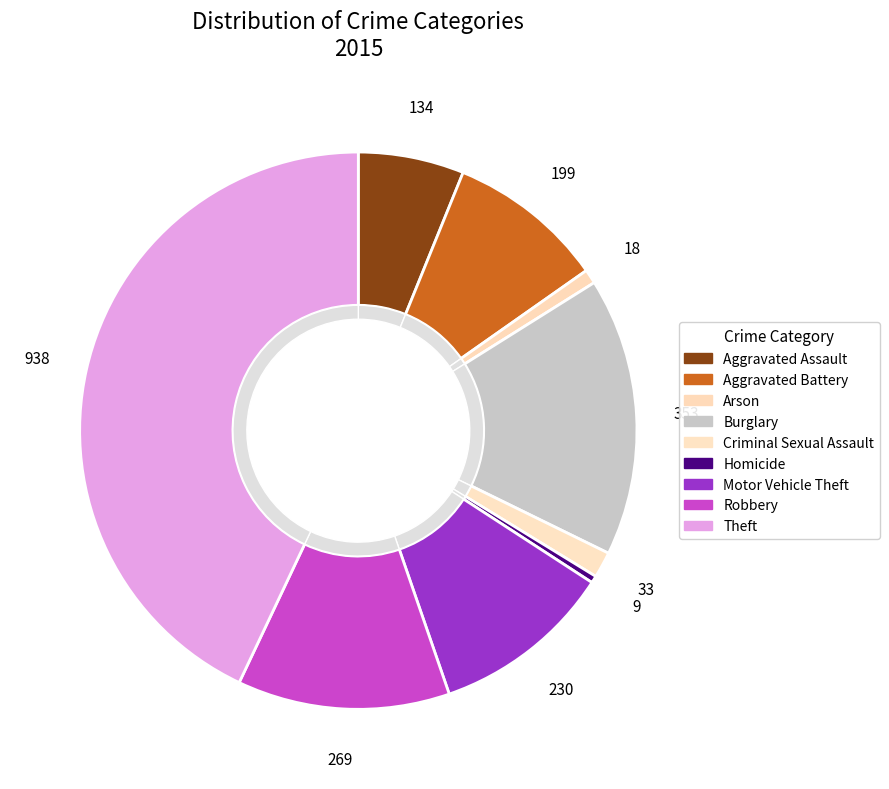

What is the ratio of the value at Aggravated Battery to the value at Criminal Sexual Assault?

6.0